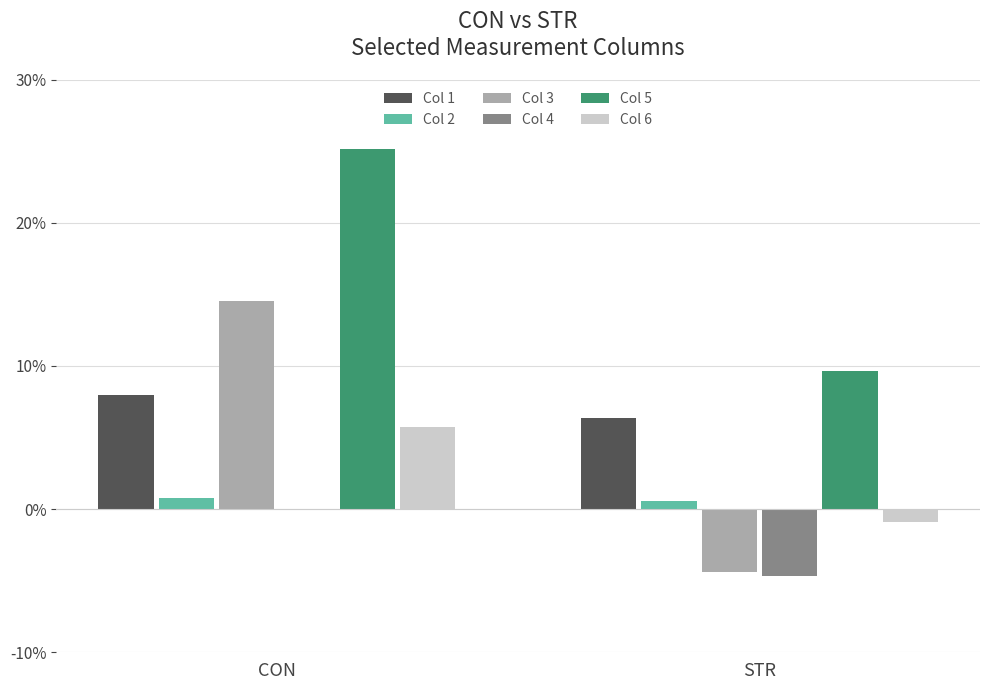

What are all the series names shown in the legend?

Col 1, Col 2, Col 3, Col 4, Col 5, Col 6